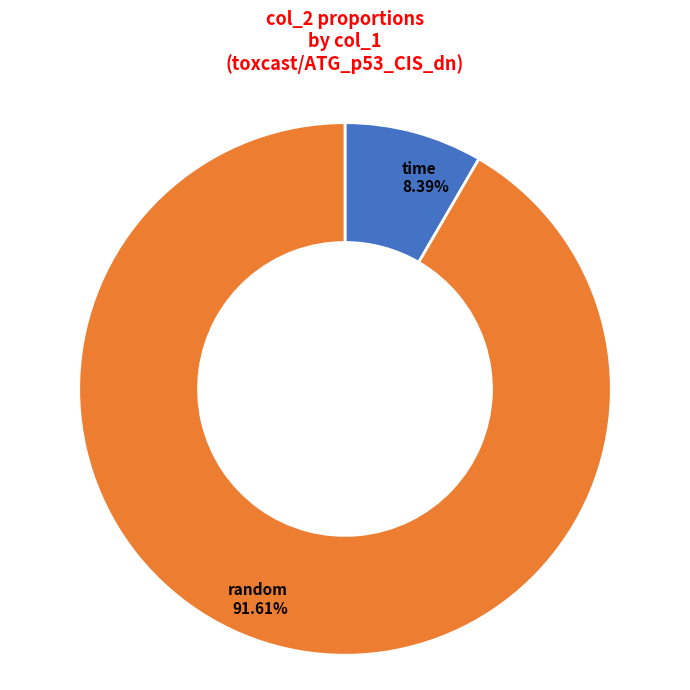

Is there a majority slice in this chart?

Yes